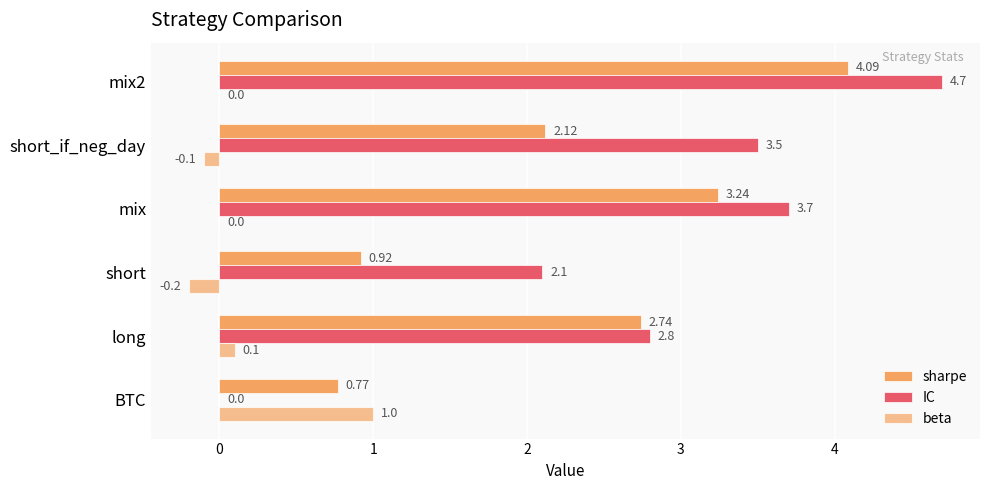

Reading left to right, what are all the values shown in this chart?

sharpe: 0.8	2.7	0.9	3.2	2.1	4.1
IC: 0.0	2.8	2.1	3.7	3.5	4.7
beta: 1.0	0.1	-0.2	0.0	-0.1	0.0